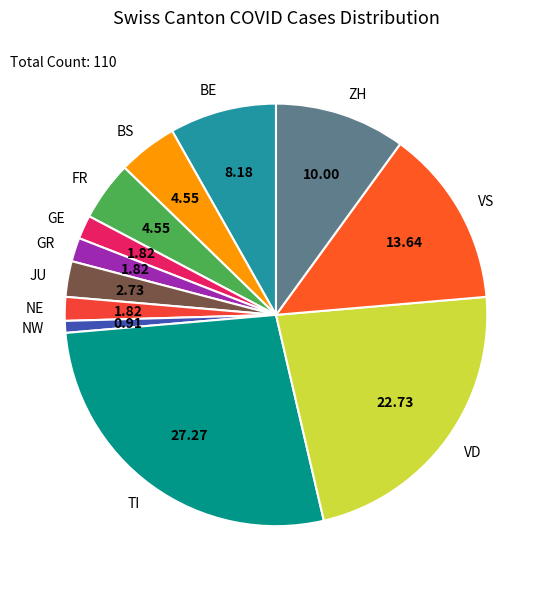

Is there a majority slice in this chart?

No